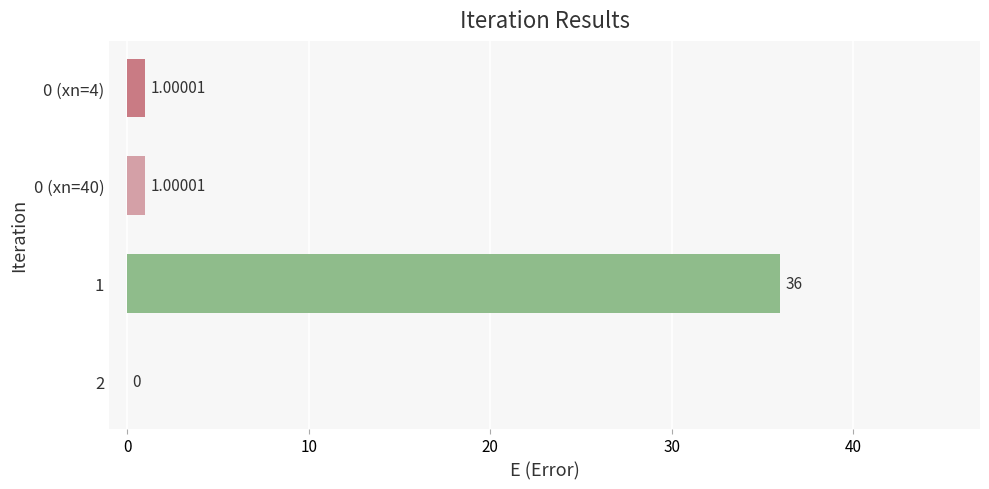

Which has a higher value, 2 or 0 (xn=4)?

0 (xn=4)